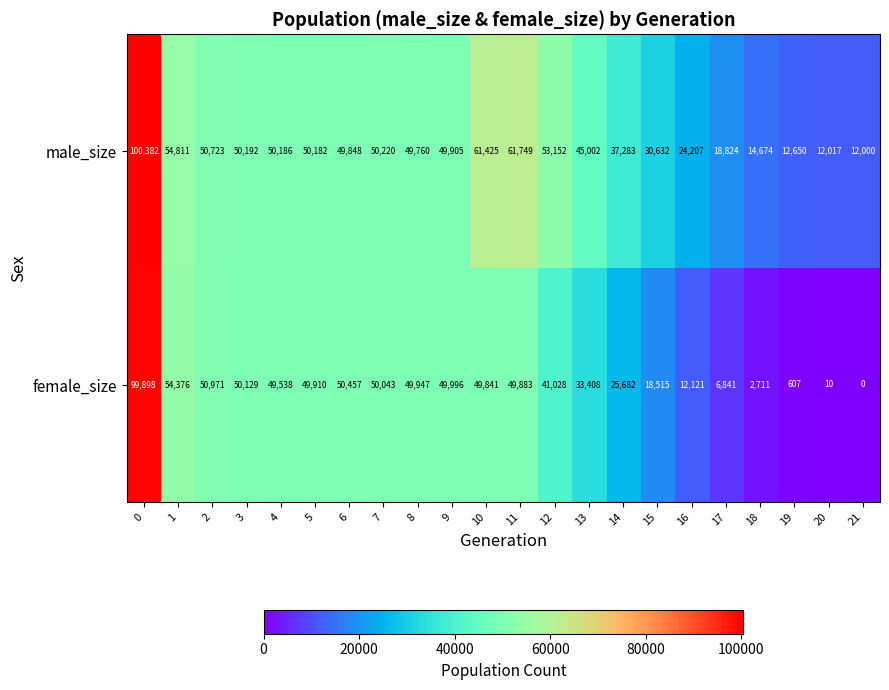

The male_size series shows 12000 at 21. True or false?

True